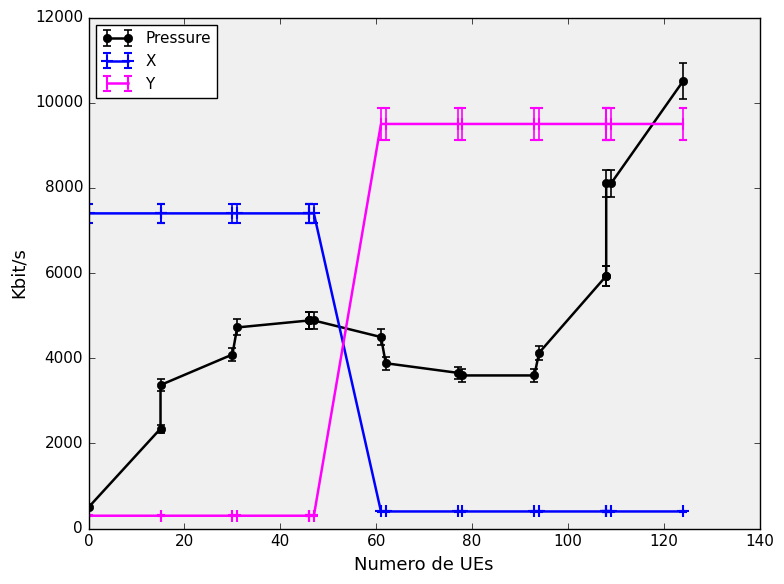

What is the average value of the Pressure series?

4823.8